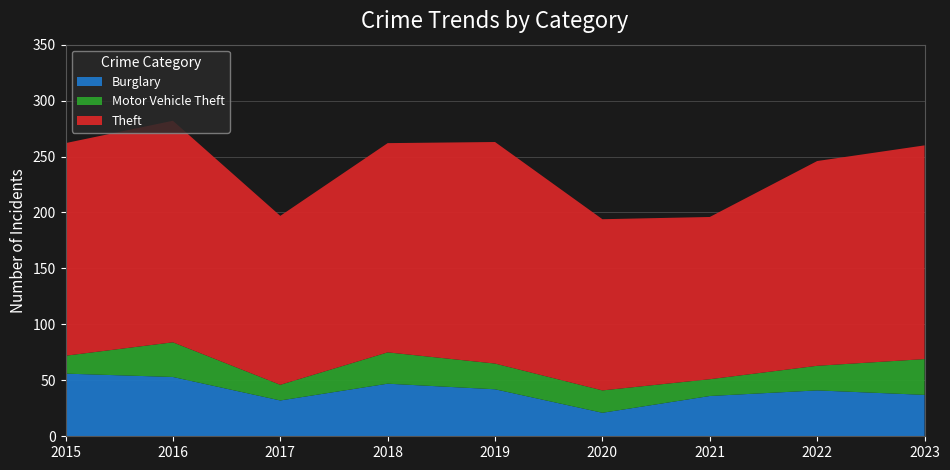

Reading left to right, extract all data points from this chart.

Burglary: 2015=56	2016=53	2017=32	2018=47	2019=42	2020=21	2021=36	2022=41	2023=37
Motor Vehicle Theft: 2015=16	2016=31	2017=14	2018=28	2019=23	2020=20	2021=15	2022=22	2023=32
Theft: 2015=190	2016=198	2017=151	2018=187	2019=198	2020=153	2021=145	2022=183	2023=191